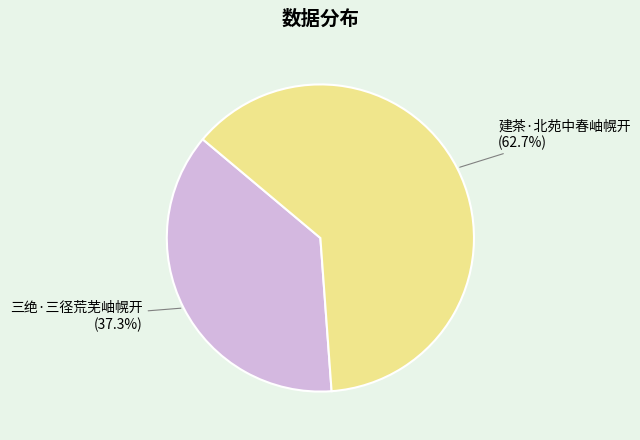

To the nearest percent, what portion does 建茶·北苑中春岫幌开 represent?

63%